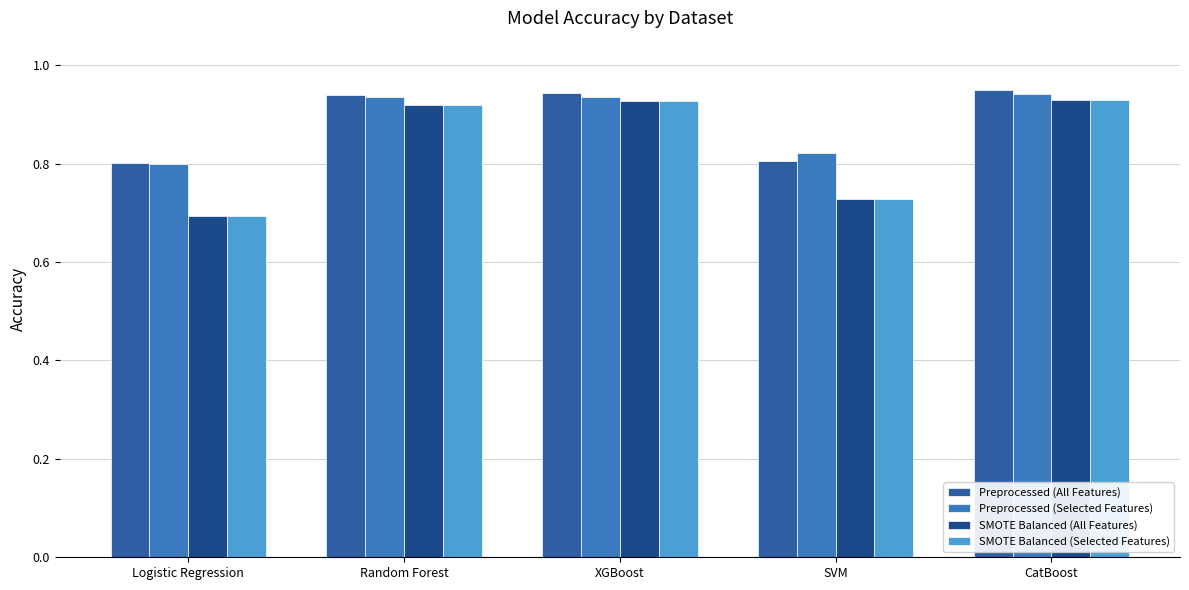

How many series are shown in this chart?

4